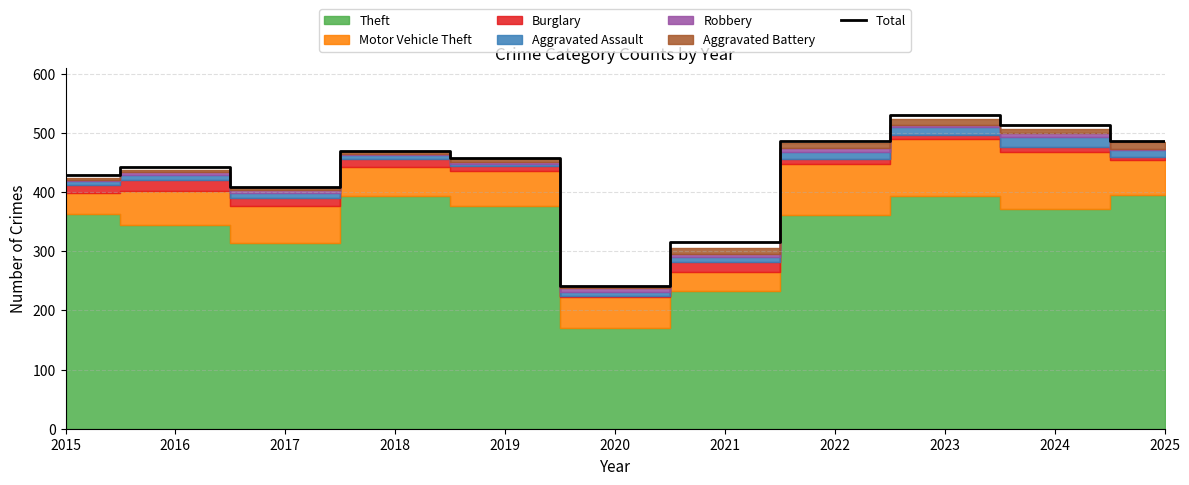

What is the change in value from 2020 to 2024?

+272